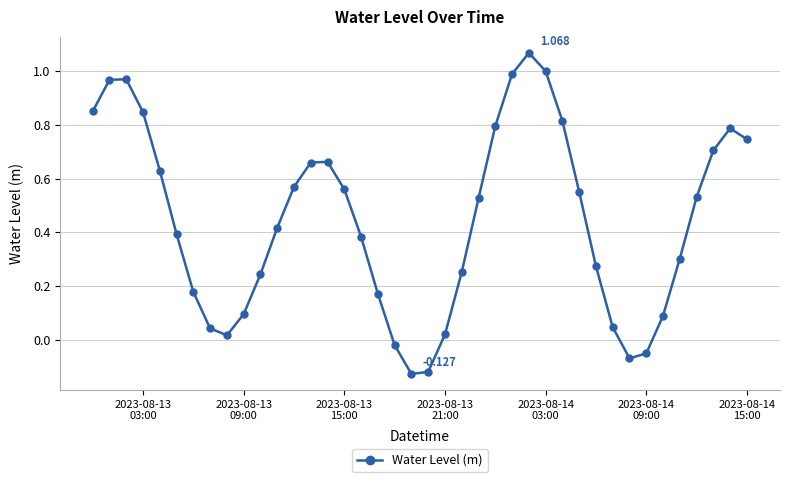

True or false: there are more than 0 points higher than both neighbors.

True